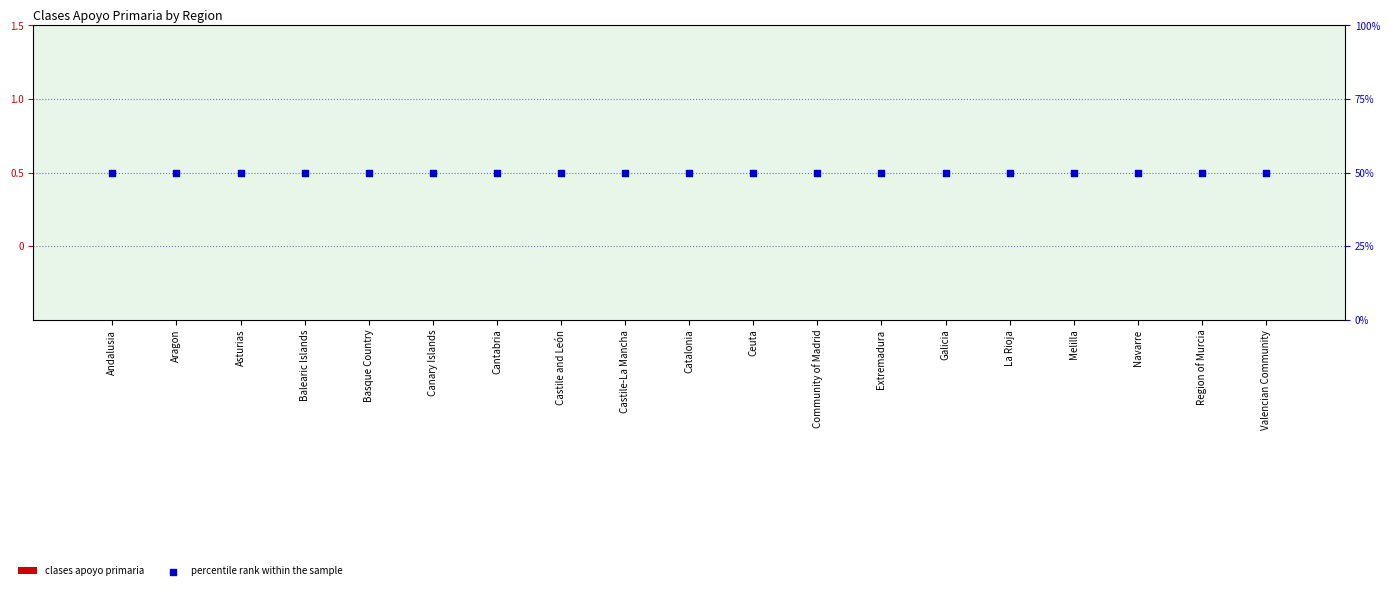

Which series reaches the minimum Y coordinate?

clases apoyo primaria